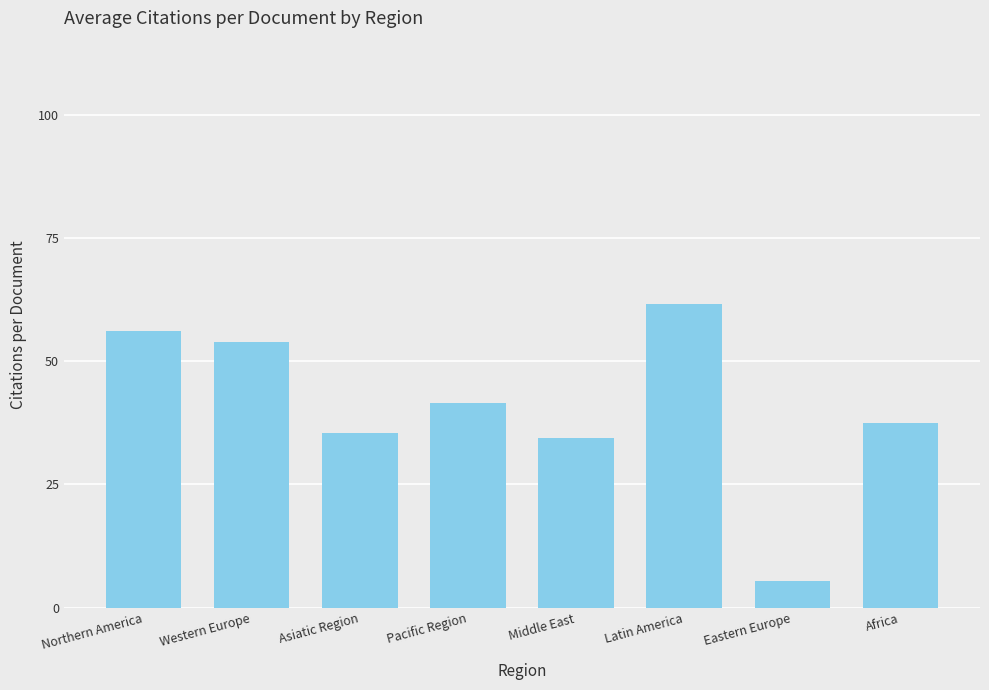

Reading right to left, list all the values displayed in this chart.

Africa=37.4	Eastern Europe=5.4	Latin America=61.5	Middle East=34.3	Pacific Region=41.5	Asiatic Region=35.4	Western Europe=53.9	Northern America=56.1